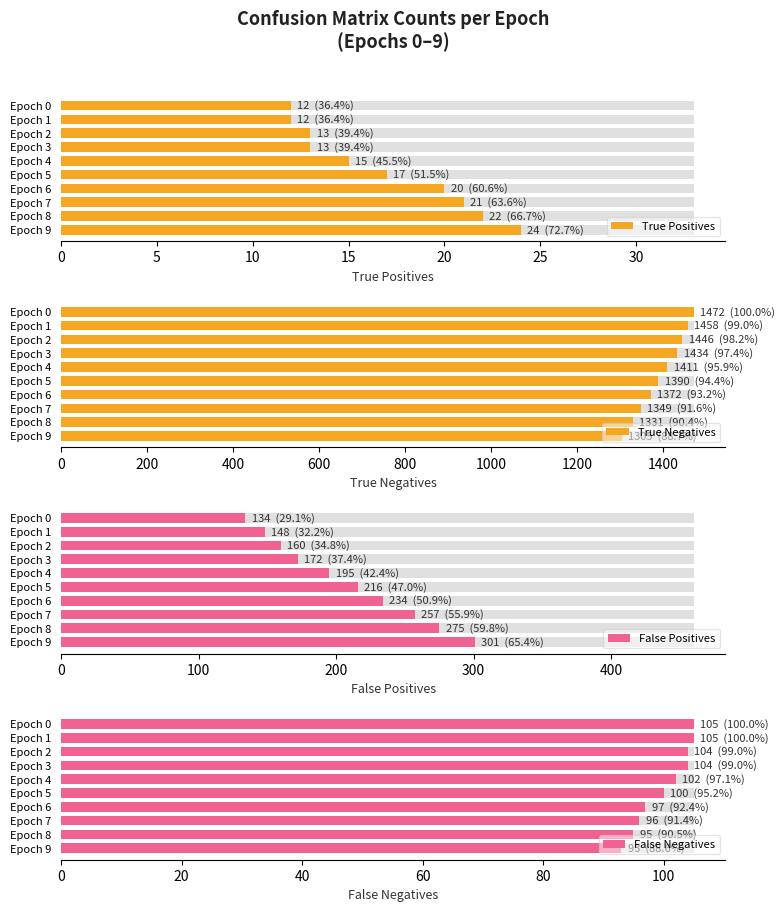

Between Epoch 2 and Epoch 4, which series saw the biggest shift?

True Negatives